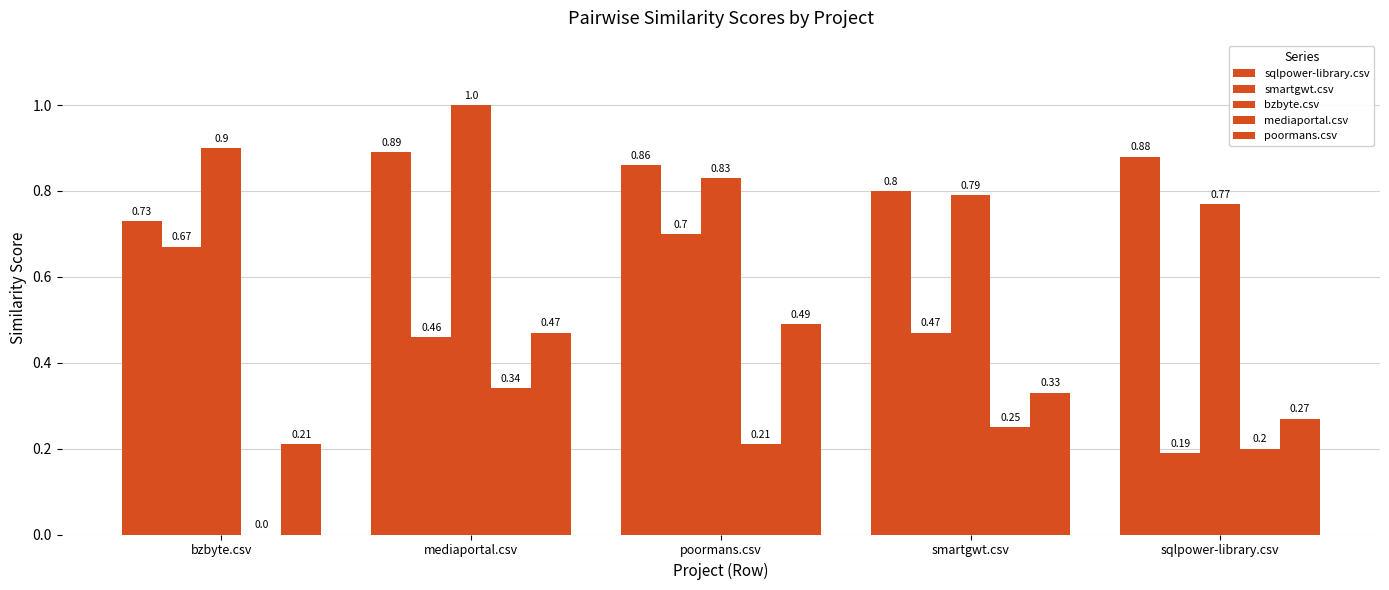

Are the bars grouped side by side (vs. stacked)?

Yes